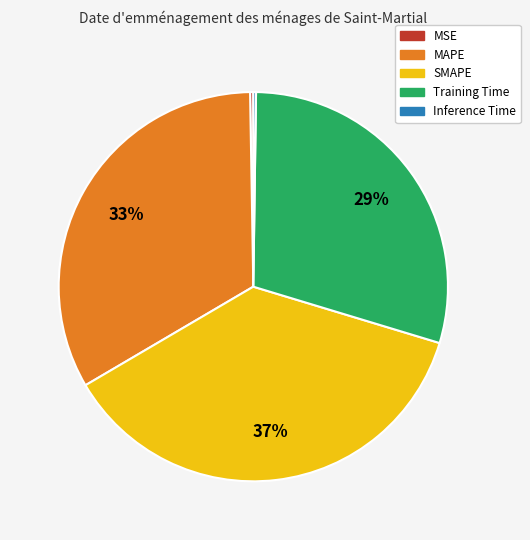

What is the largest slice in the pie chart?

SMAPE